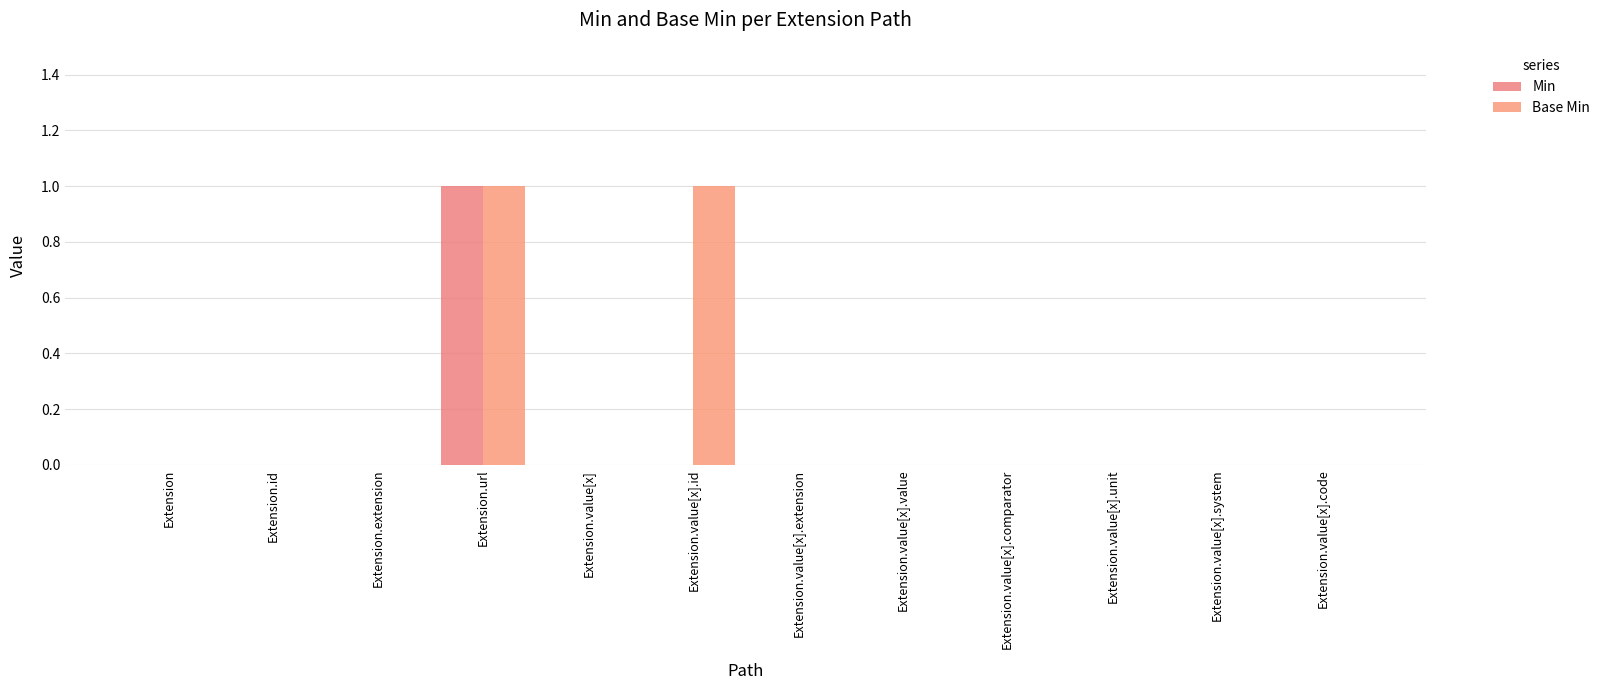

Is the value of Min at Extension.extension greater than the value of Base Min at Extension.value[x]?

No